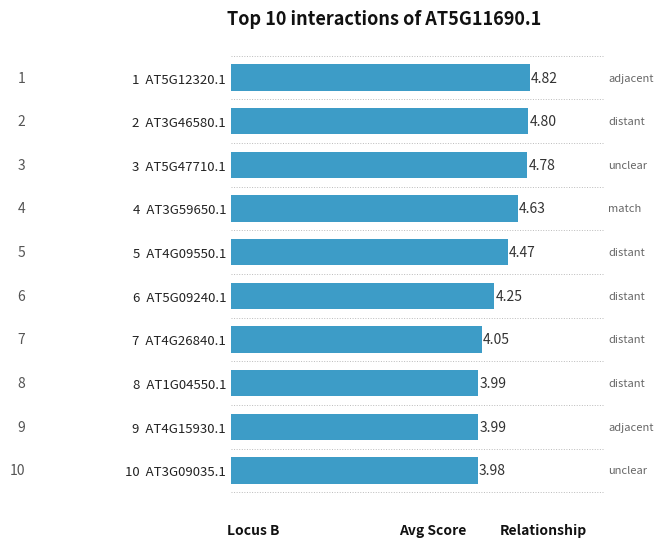

Does the chart contain any negative values?

No